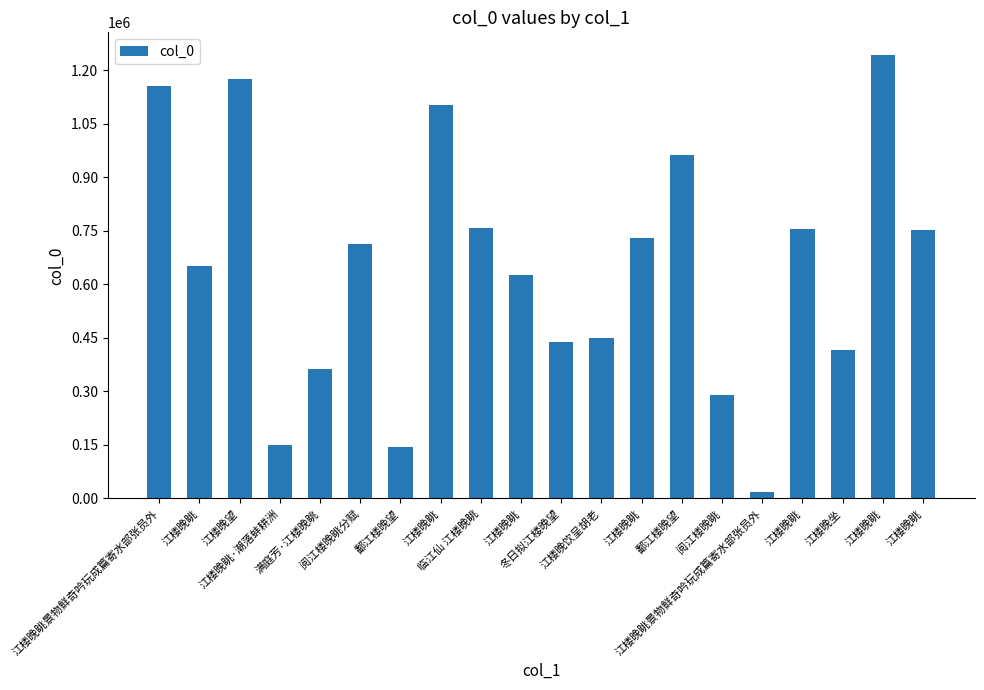

Count the number of categories in the chart.

20